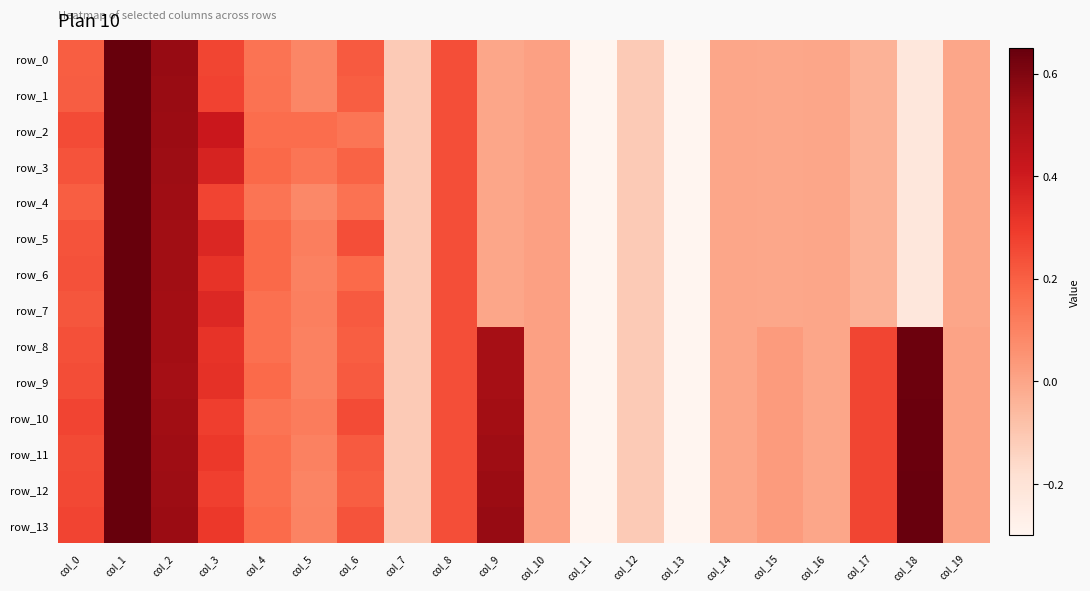

What is the difference between the maximum and minimum values in the row_10 series?

6.0